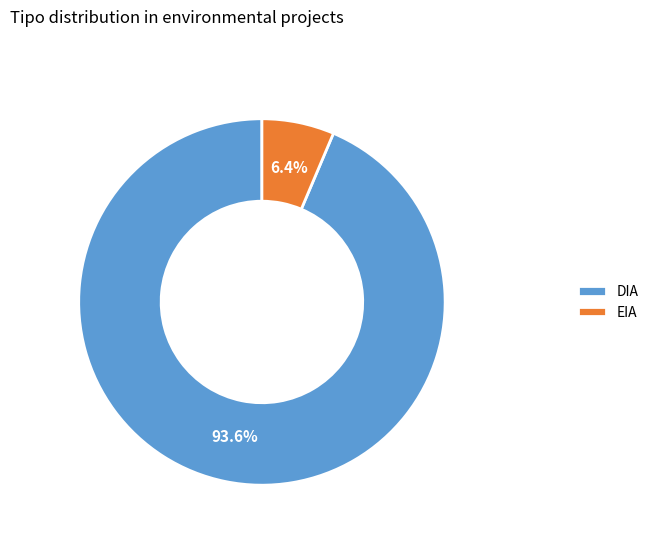

Is there a majority slice in this chart?

Yes